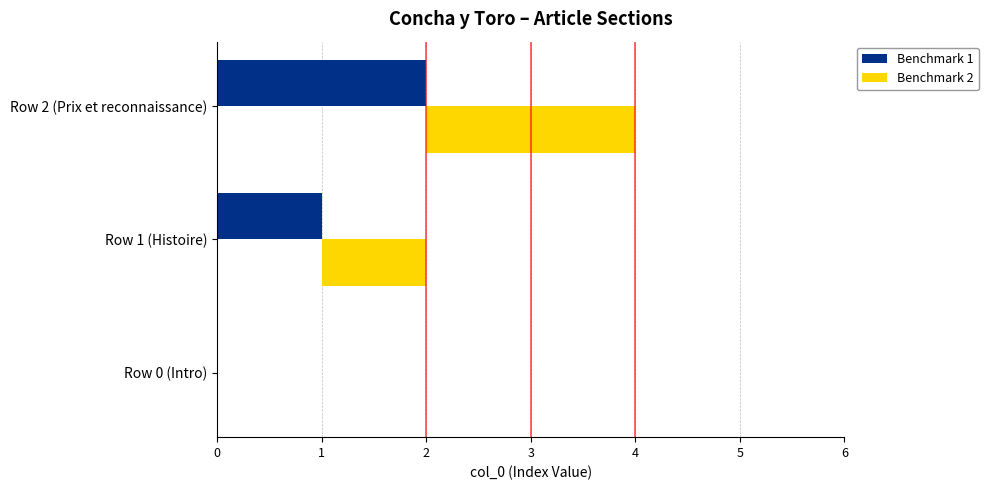

Reading left to right, transcribe all the data shown in this chart.

Benchmark 1: 0	1	2
Benchmark 2: 0	1	2